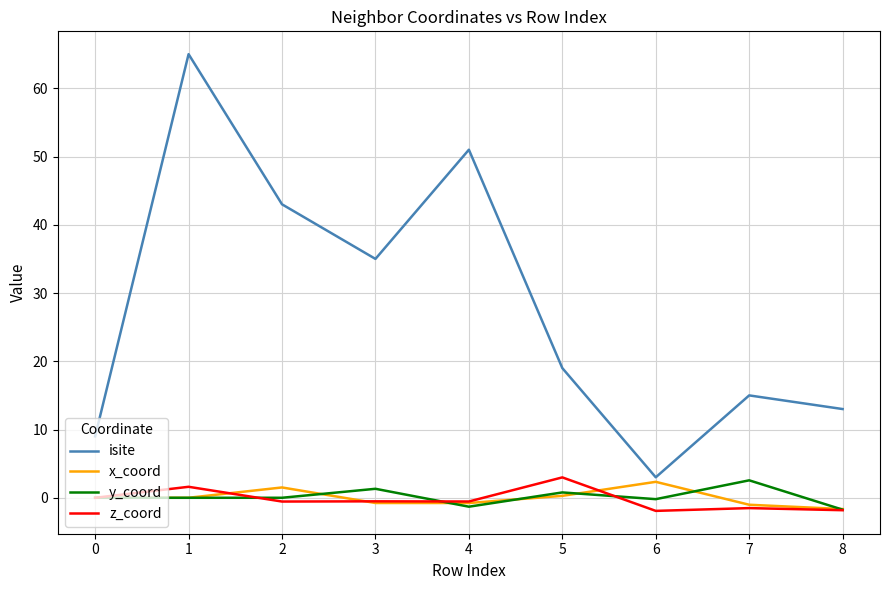

At which label does x_coord reach its minimum?

8